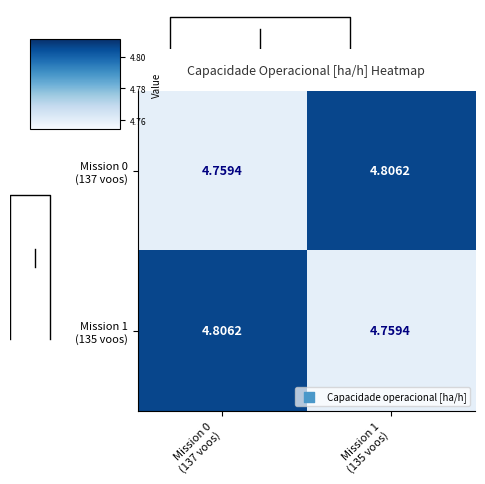

Is it true that Mission 1 (135 voos) equals 2.0 at Mission 1 (135 voos)?

False